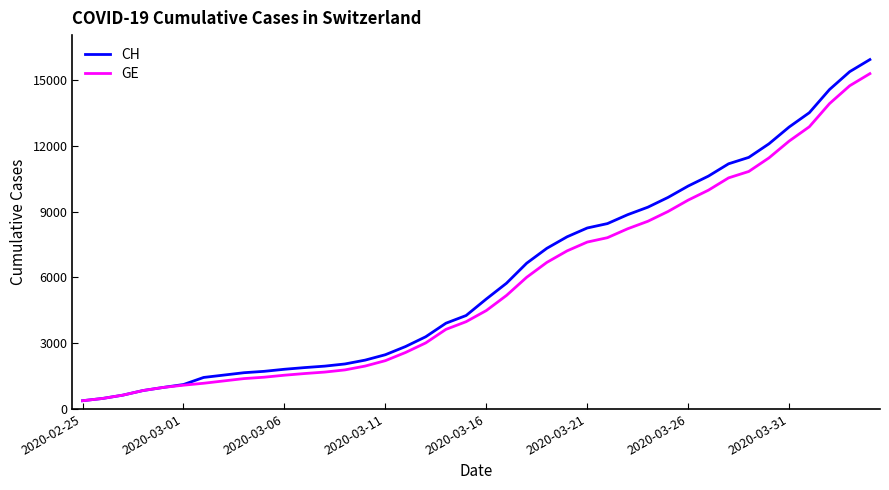

Which series has the largest range (max minus min)?

CH